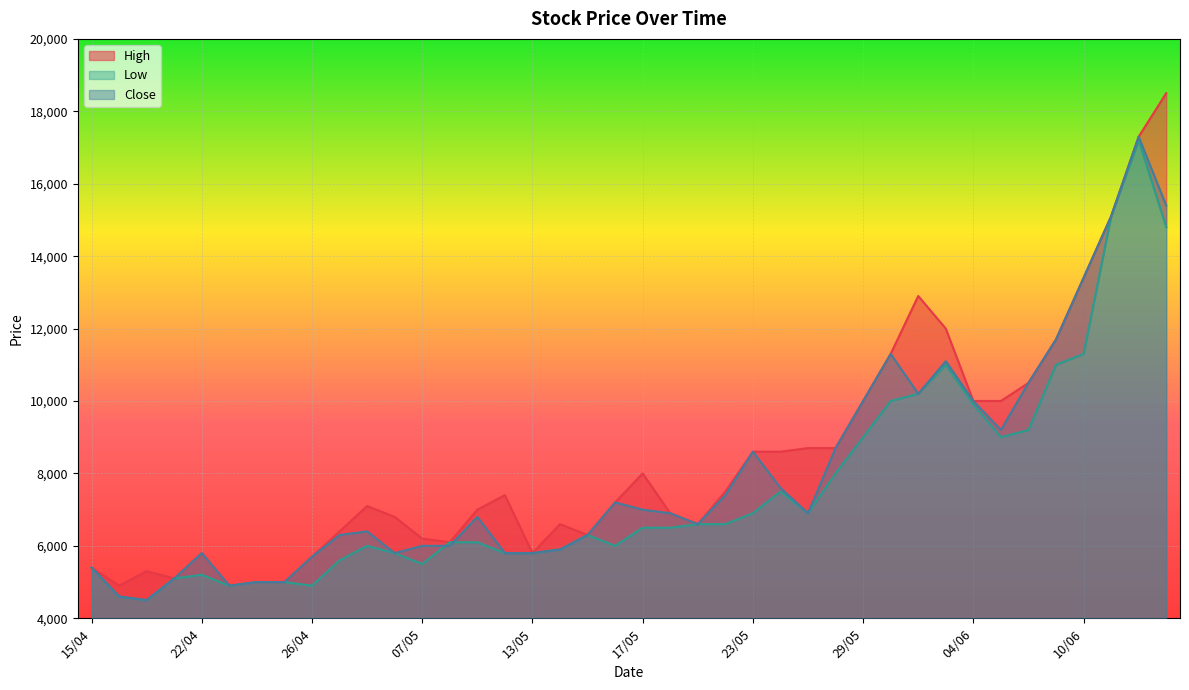

How many lines are shown in the chart?

3